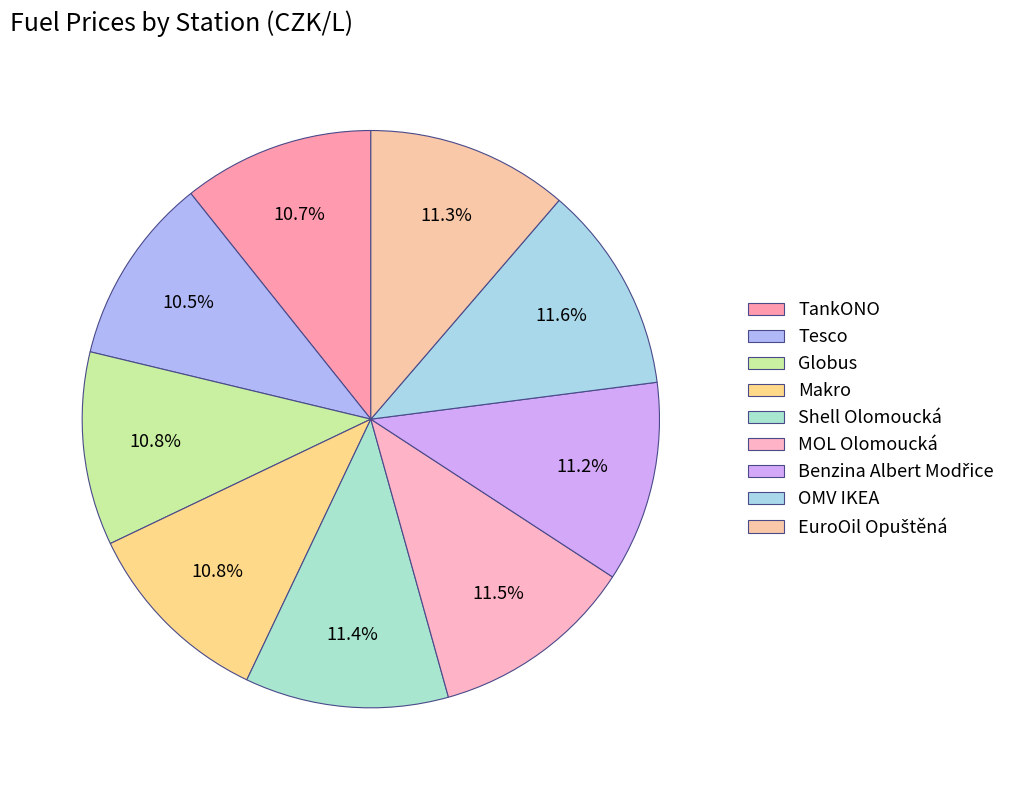

Is it true that Globus is 1% of the pie?

False